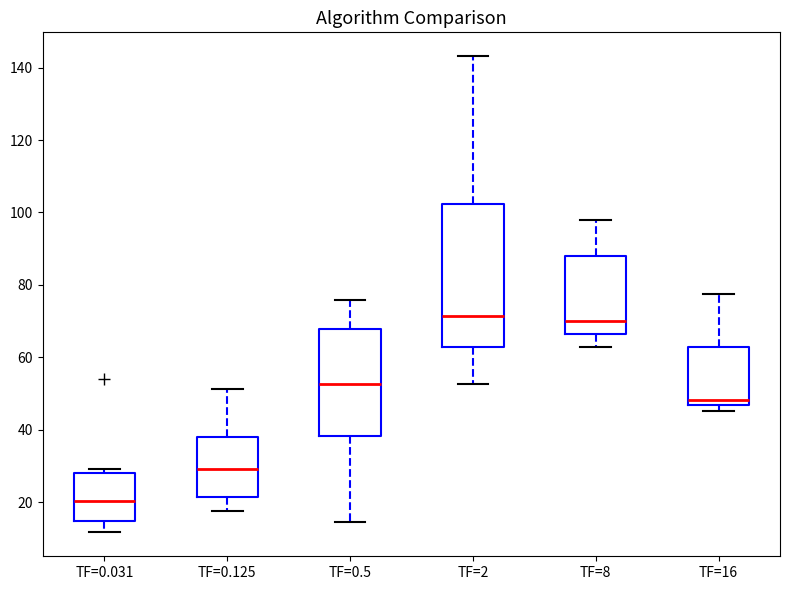

Reading left to right, transcribe this box plot: for each box, give where its median line is, the range the box spans, and where its two whiskers end, as read against the y-axis. The values are not printed on the chart, so give them approximately, as read against the axis.

TF=0.031: median 20, box 14 to 28, whiskers 12 to 30
TF=0.125: median 30, box 22 to 38, whiskers 18 to 52
TF=0.5: median 52, box 38 to 68, whiskers 14 to 76
TF=2: median 72, box 62 to 102, whiskers 52 to 144
TF=8: median 70, box 66 to 88, whiskers 62 to 98
TF=16: median 48, box 46 to 62, whiskers 46 (just below the box's lower edge) to 78